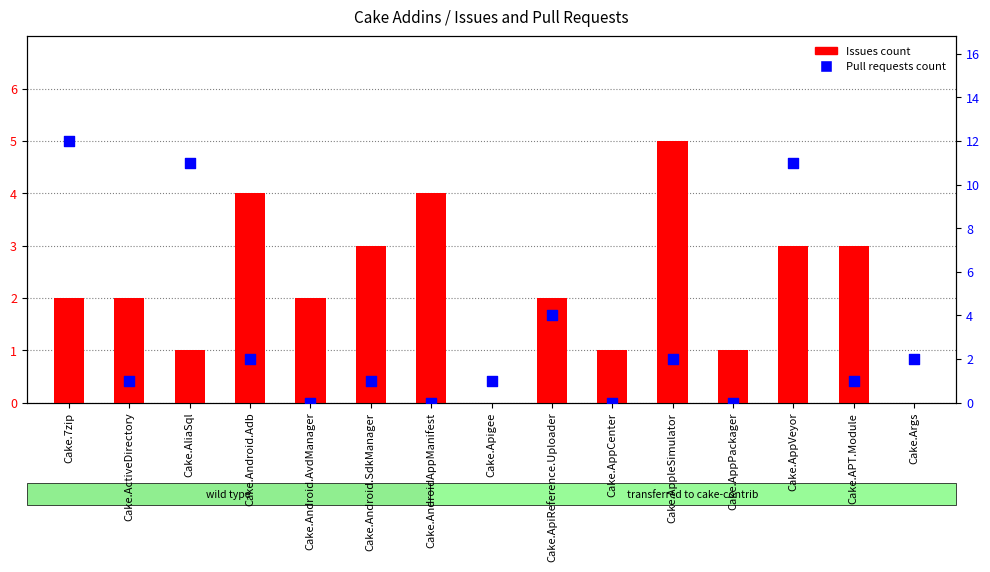

At how many categories does at least one series exceed 11?

1